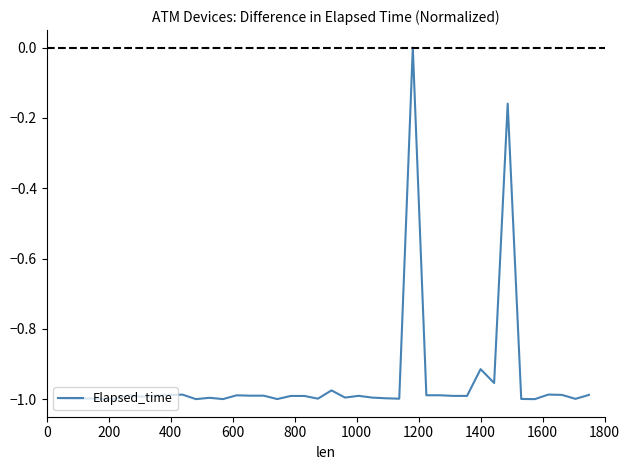

What is the difference between the maximum and minimum values?

1.0